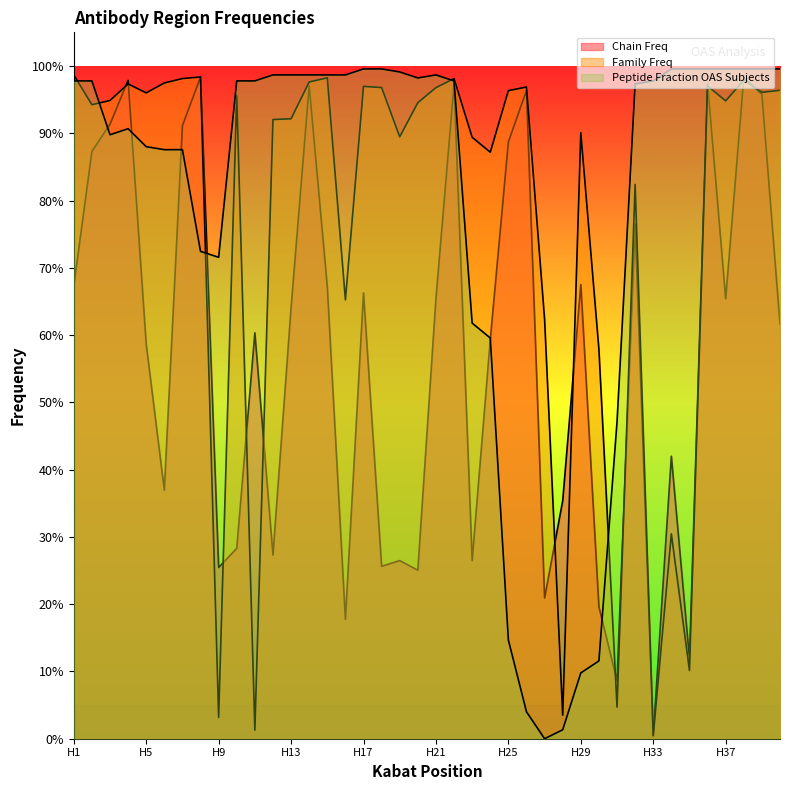

How many intersections are there between Peptide Fraction OAS Subjects and Chain Freq?

6